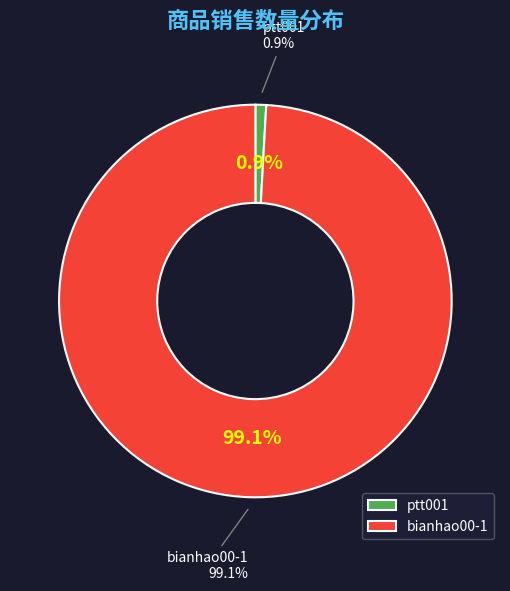

To the nearest percent, what percentage of the pie is bianhao00-1?

99%